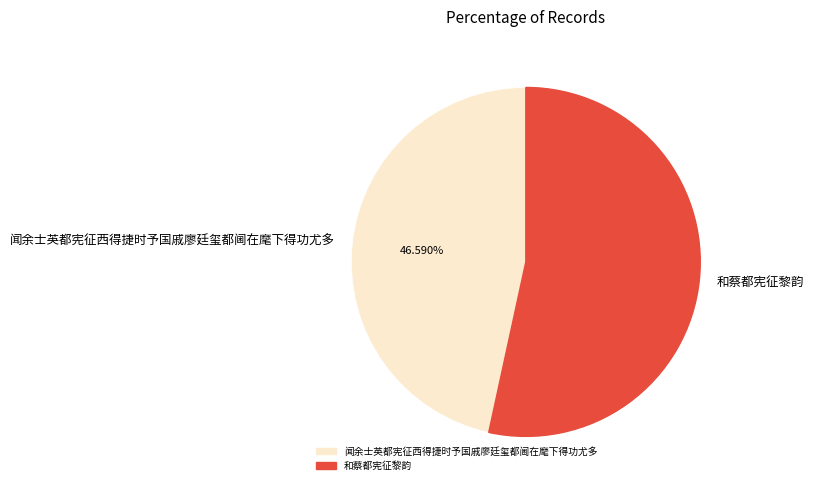

Which category has the smallest portion of the pie?

闻余士英都宪征西得捷时予国戚廖廷玺都阃在麾下得功尤多